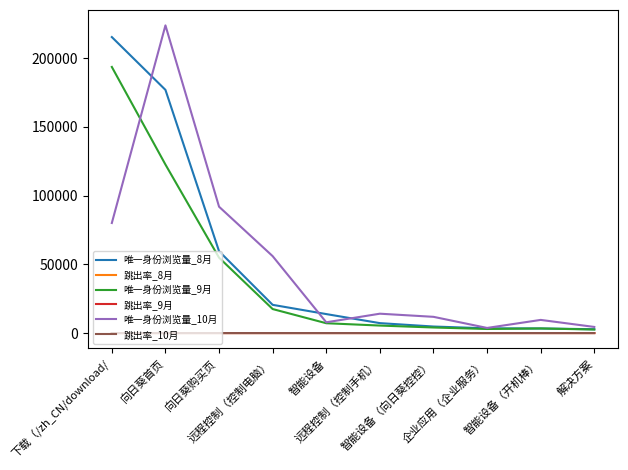

What is the maximum value for 唯一身份浏览量_10月?

223927.0